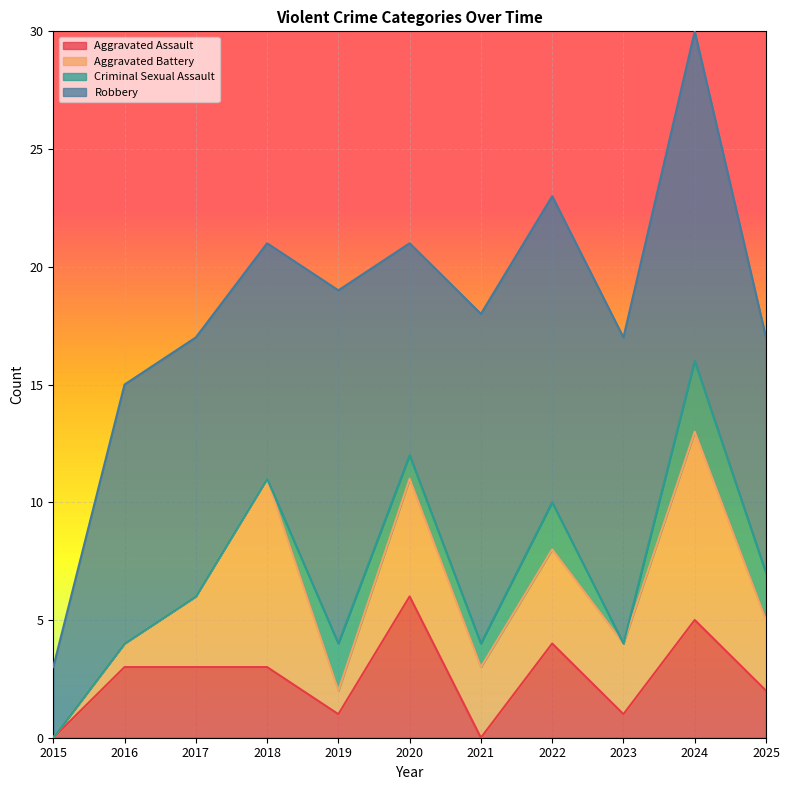

Reading left to right, what are all the values shown in this chart?

Aggravated Assault: 0	3	3	3	1	6	0	4	1	5	2
Aggravated Battery: 0	1	3	8	1	5	3	4	3	8	3
Criminal Sexual Assault: 0	0	0	0	2	1	1	2	0	3	2
Robbery: 3	11	11	10	15	9	14	13	13	14	10